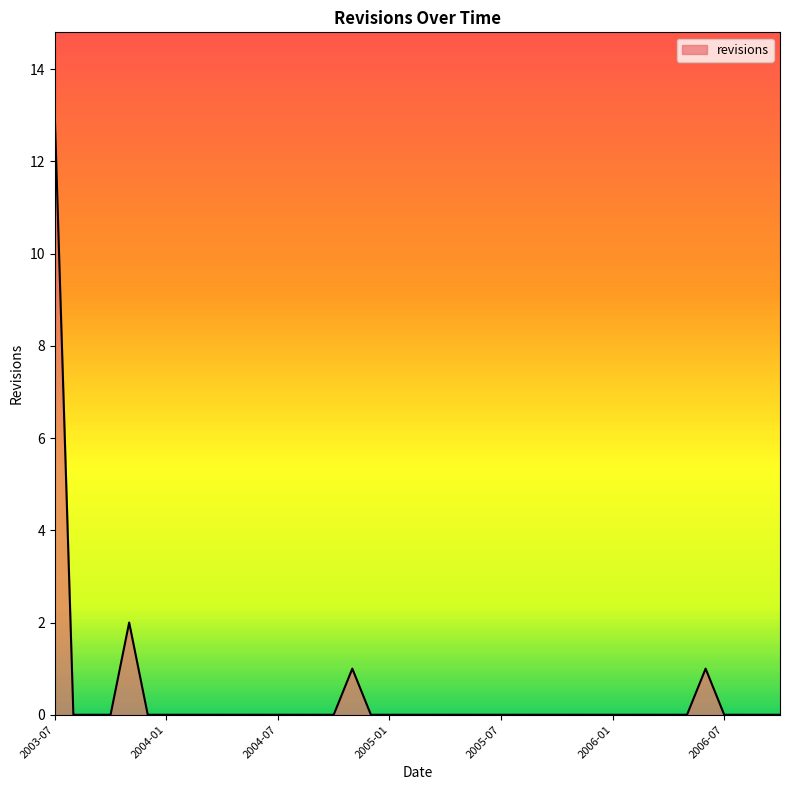

How many categories are shown in the chart?

40